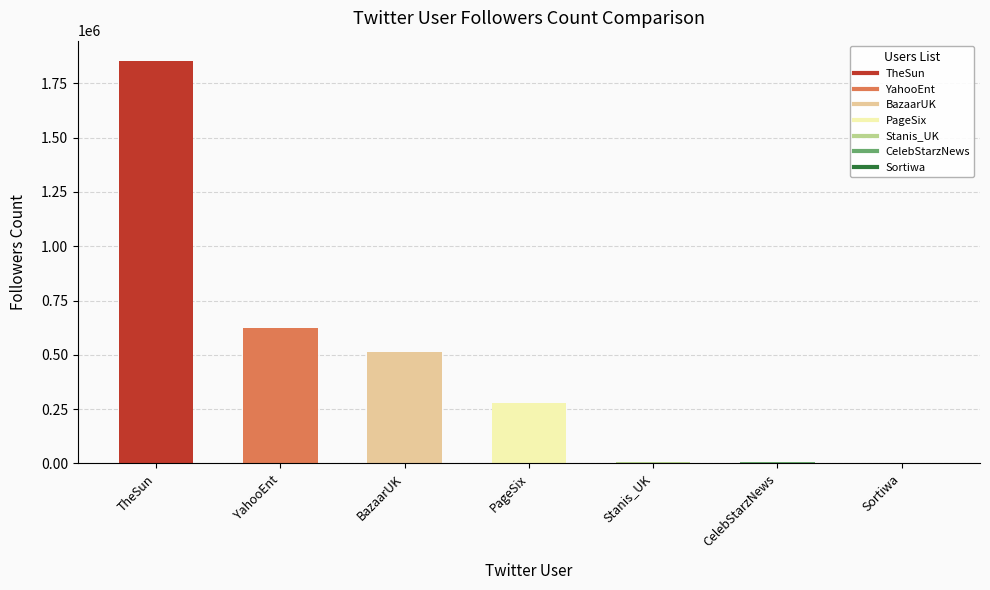

The value of friends_count at dailydeets is 1309. True or false?

False